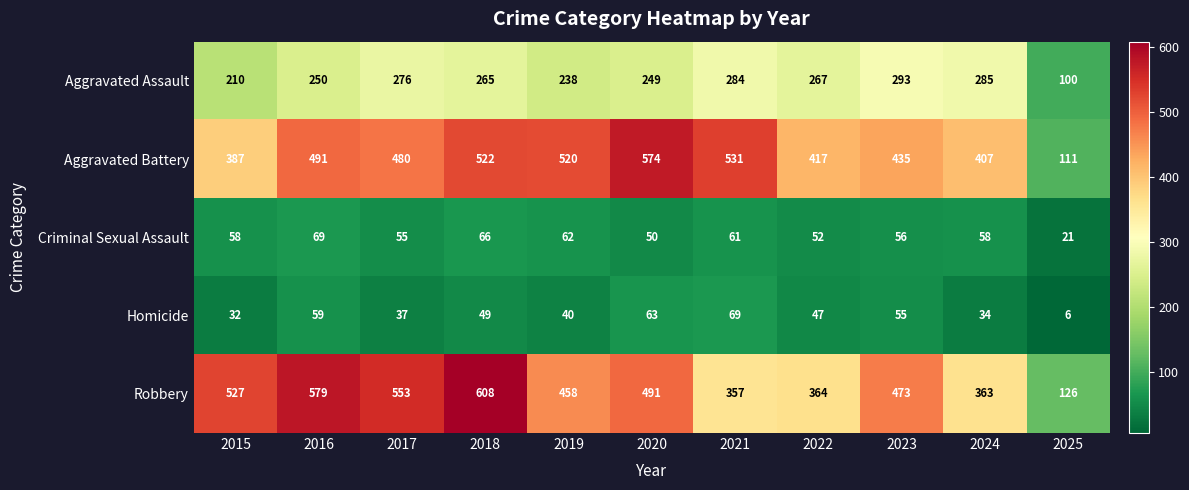

Between 2020 and 2023, which series saw the biggest shift?

Aggravated Battery